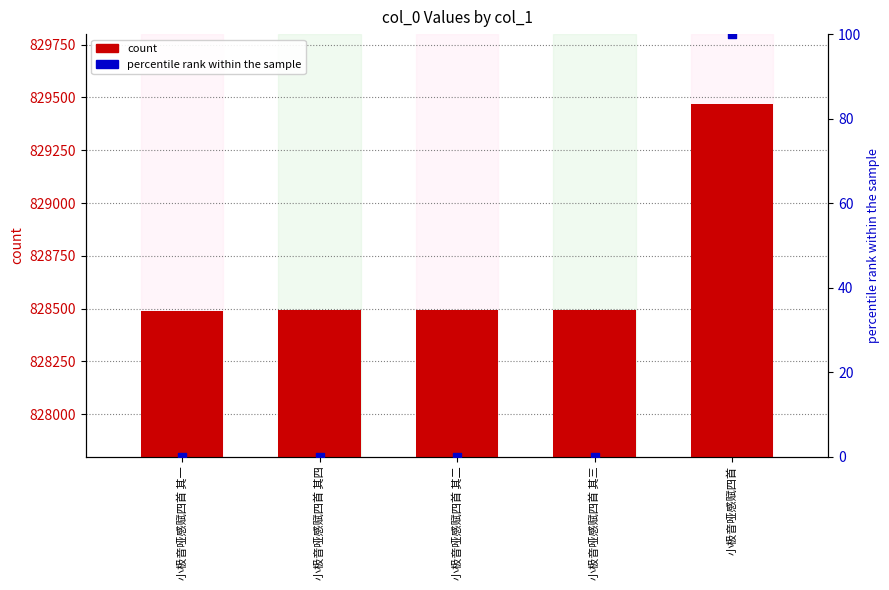

Which series has the widest spread of Y values?

count